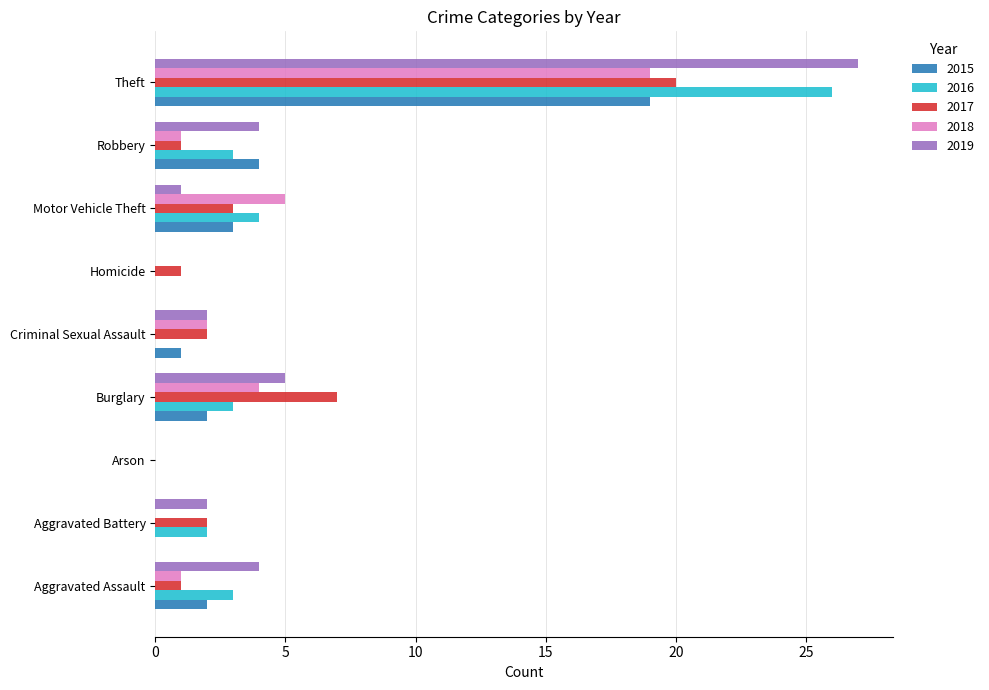

Between Aggravated Battery and Robbery, which series saw the biggest shift?

2015